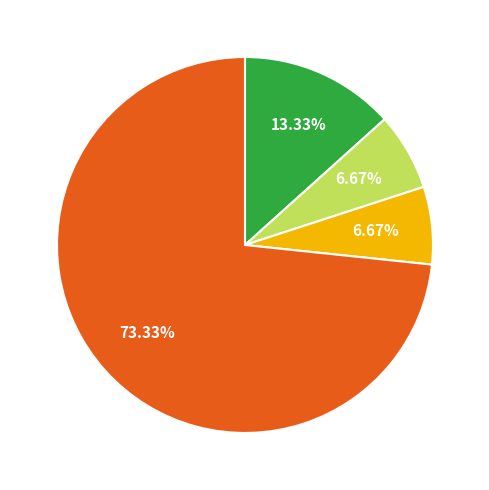

Does any single category account for the majority?

Yes